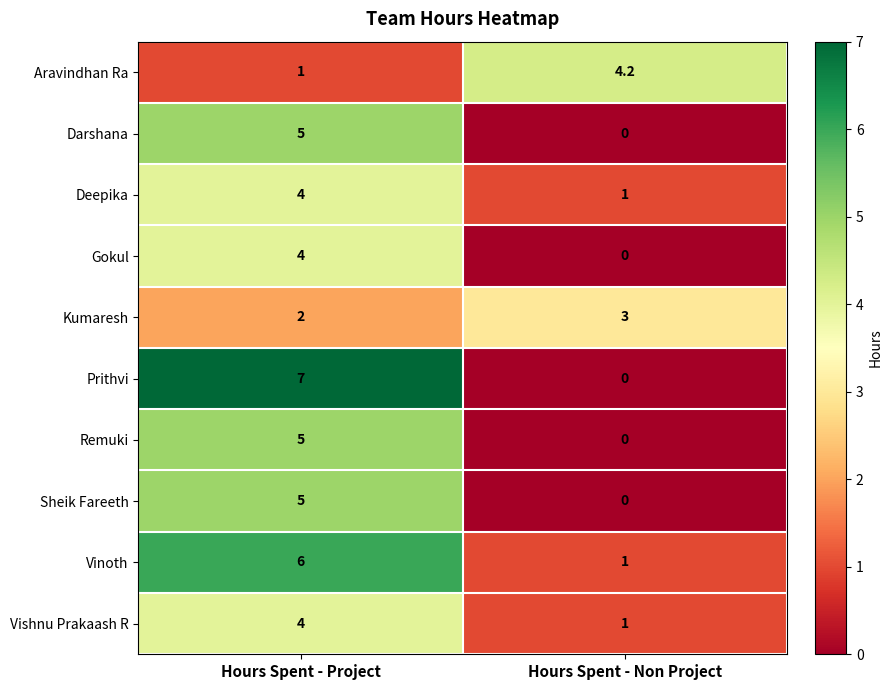

True or false: Vinoth has a value of 3.3 at Hours Spent - Project.

False